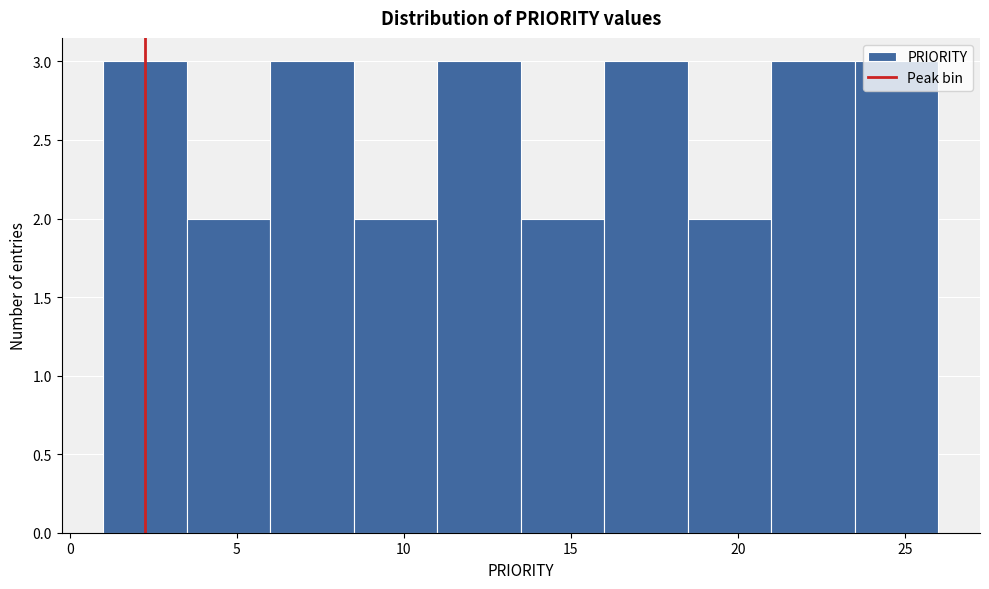

Reading left to right, list every bar in this chart as the range it spans on the x-axis followed by its height. The values are not printed on the chart, so give them approximately, as read against the axis.

1.0 to 3.5: 3
3.5 to 6.0: 2
6.0 to 8.5: 3
8.5 to 11.0: 2
11.0 to 13.5: 3
13.5 to 16.0: 2
16.0 to 18.5: 3
18.5 to 21.0: 2
21.0 to 23.5: 3
23.5 to 26.0: 3